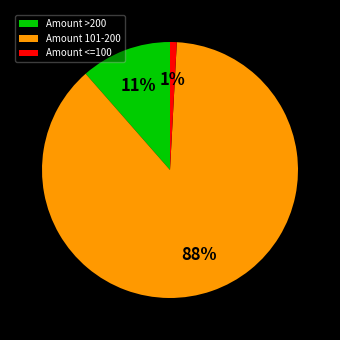

How many segments does this pie chart have?

3